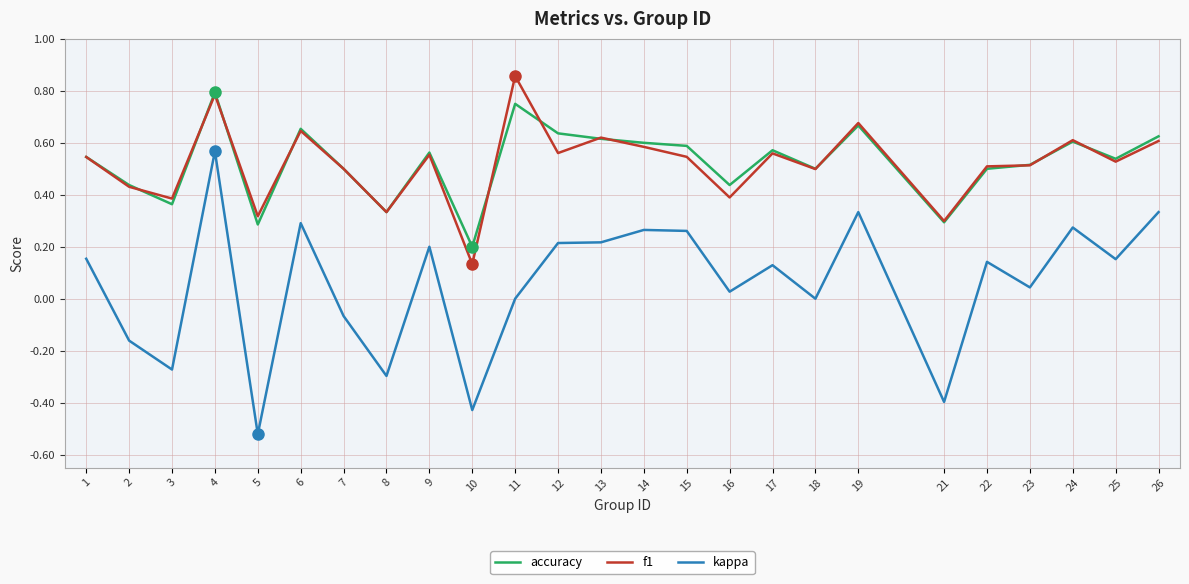

How many data points does each series have?

25